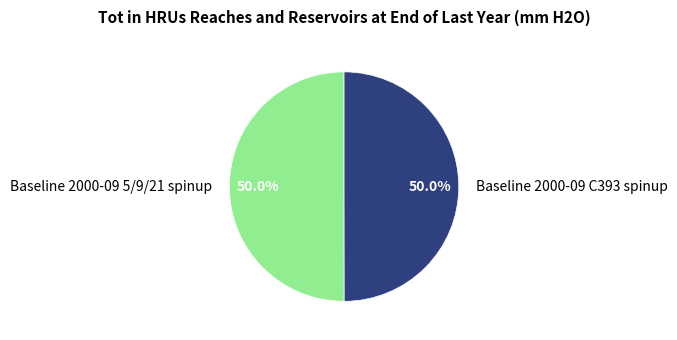

What is the ratio of the value at Baseline 2000-09 C393 spinup to the value at Baseline 2000-09 5/9/21 spinup?

1.0